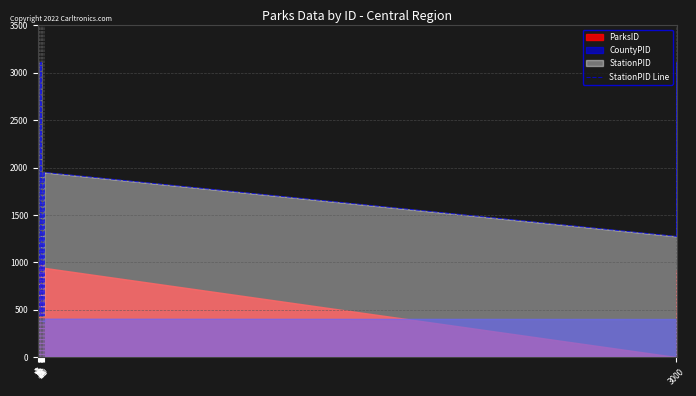

The value at 4 is 3109. True or false?

True